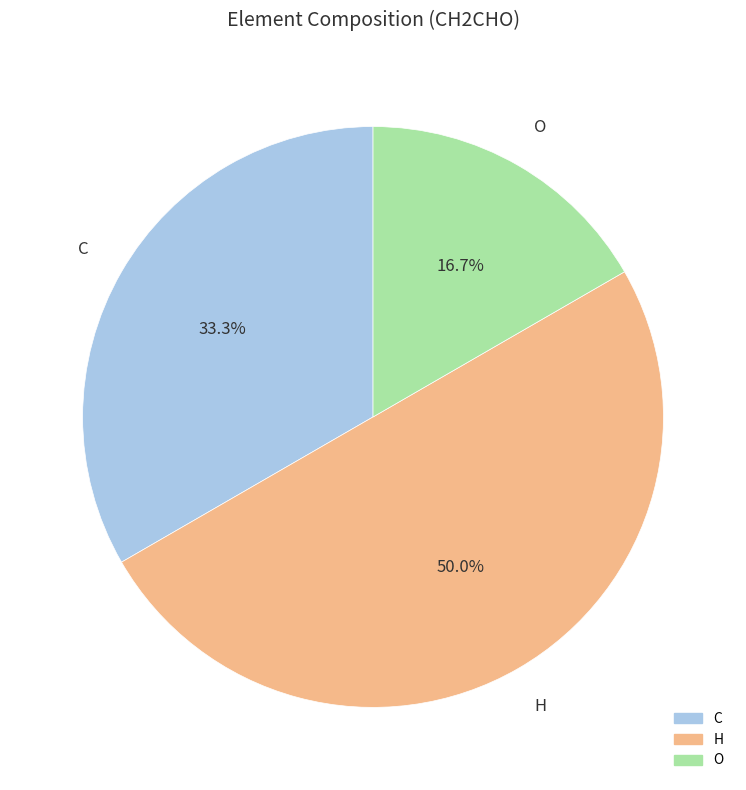

Does any single category account for the majority?

No